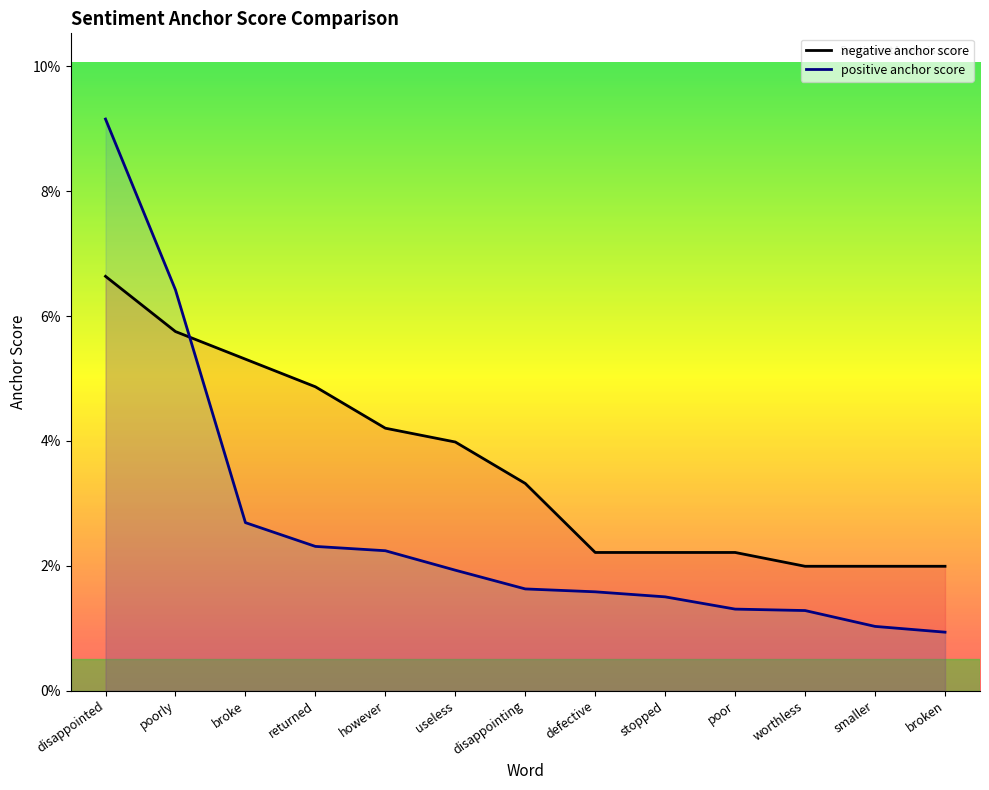

What position from the left is broken?

13